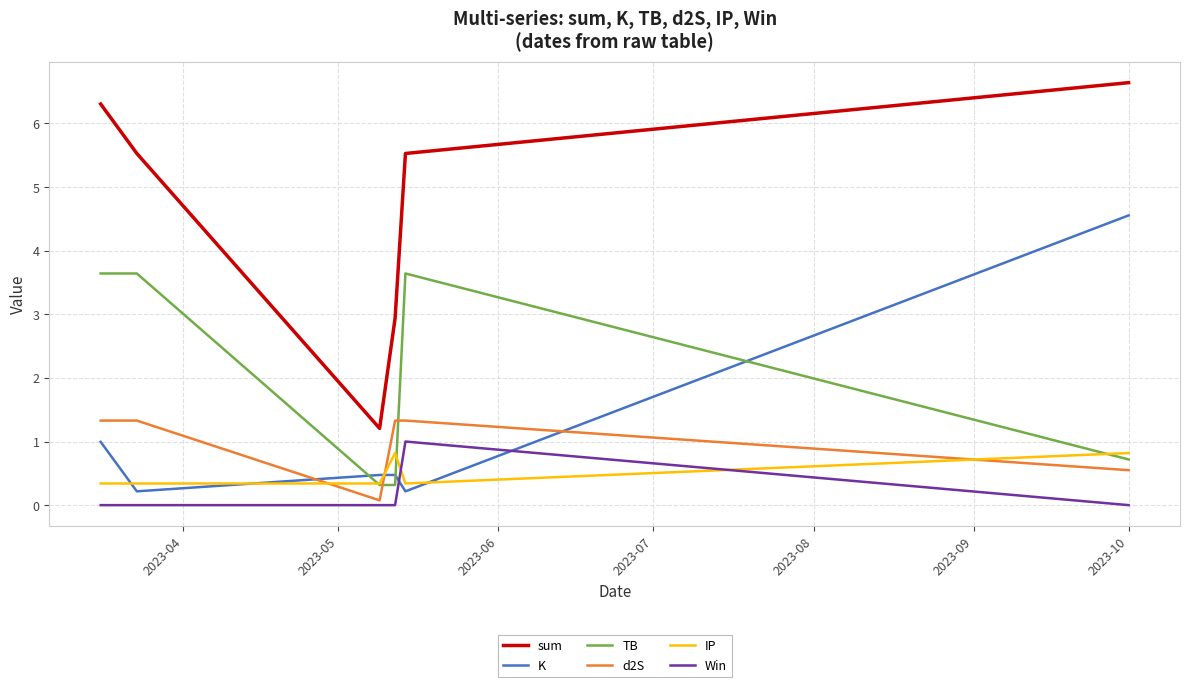

True or false: K and sum intersect in this chart.

False